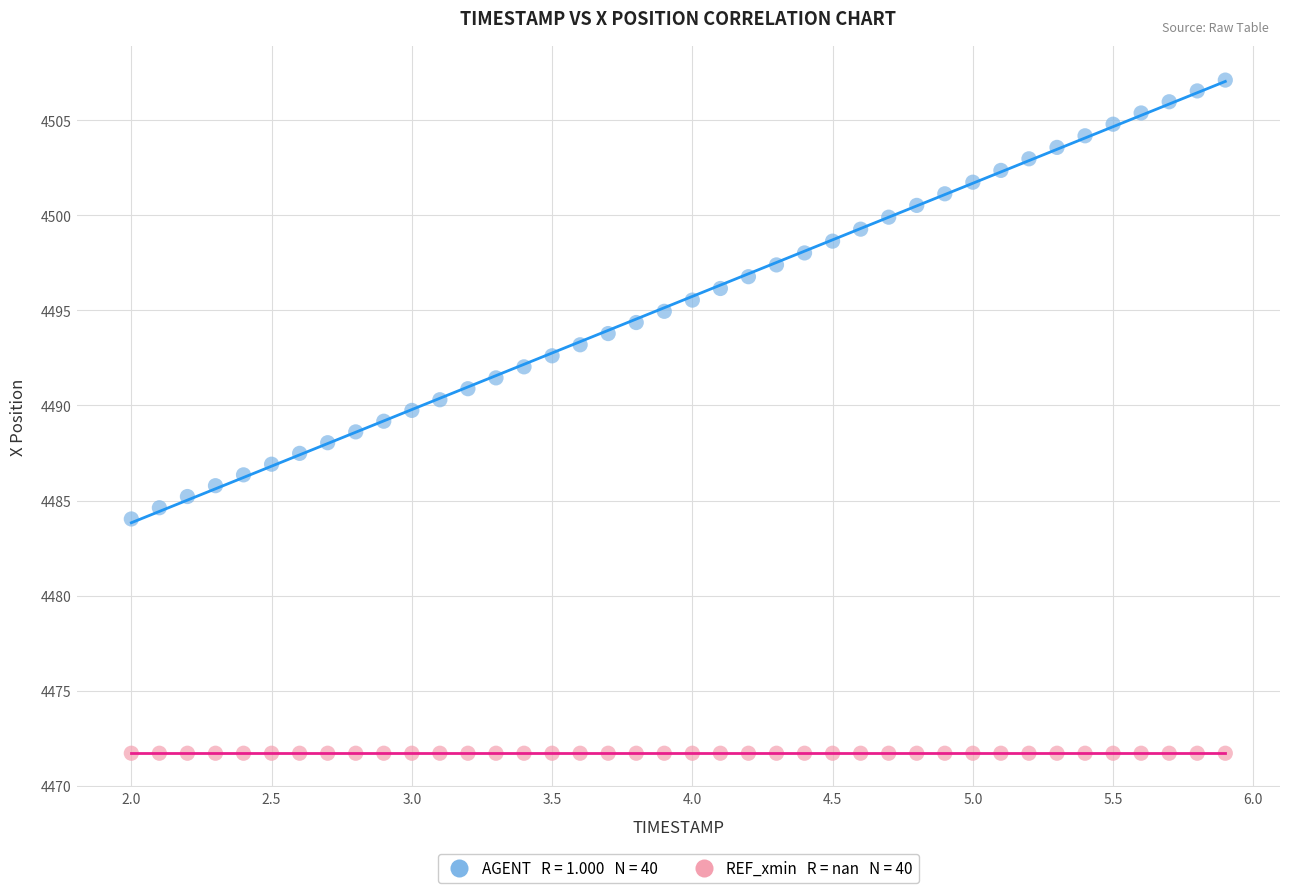

How many data points are displayed?

80